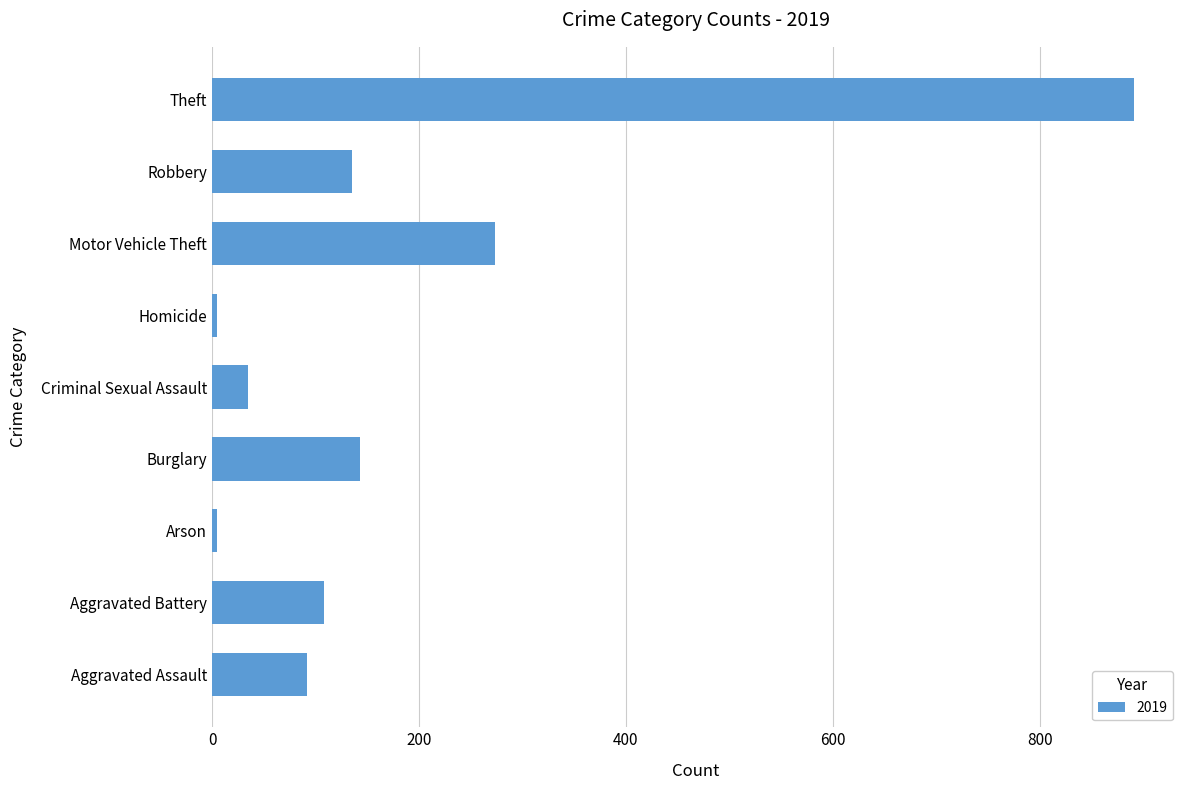

What is the change in value from Criminal Sexual Assault to Theft?

+856